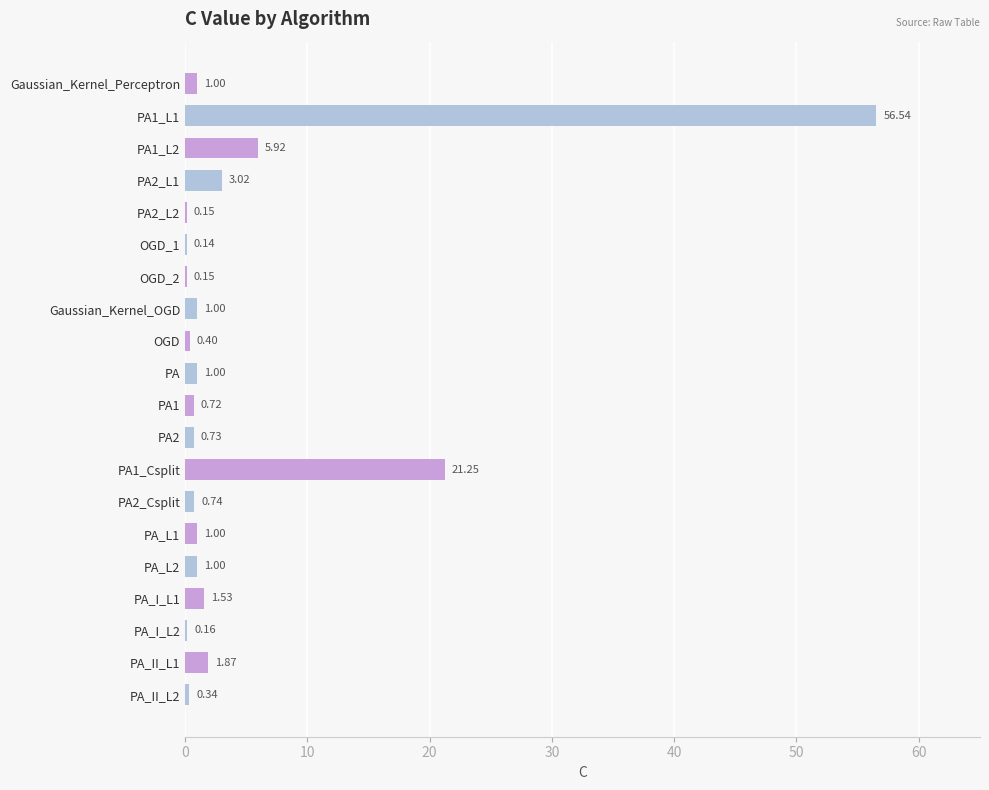

Which has a higher value, PA2_L2 or PA_I_L2?

PA_I_L2